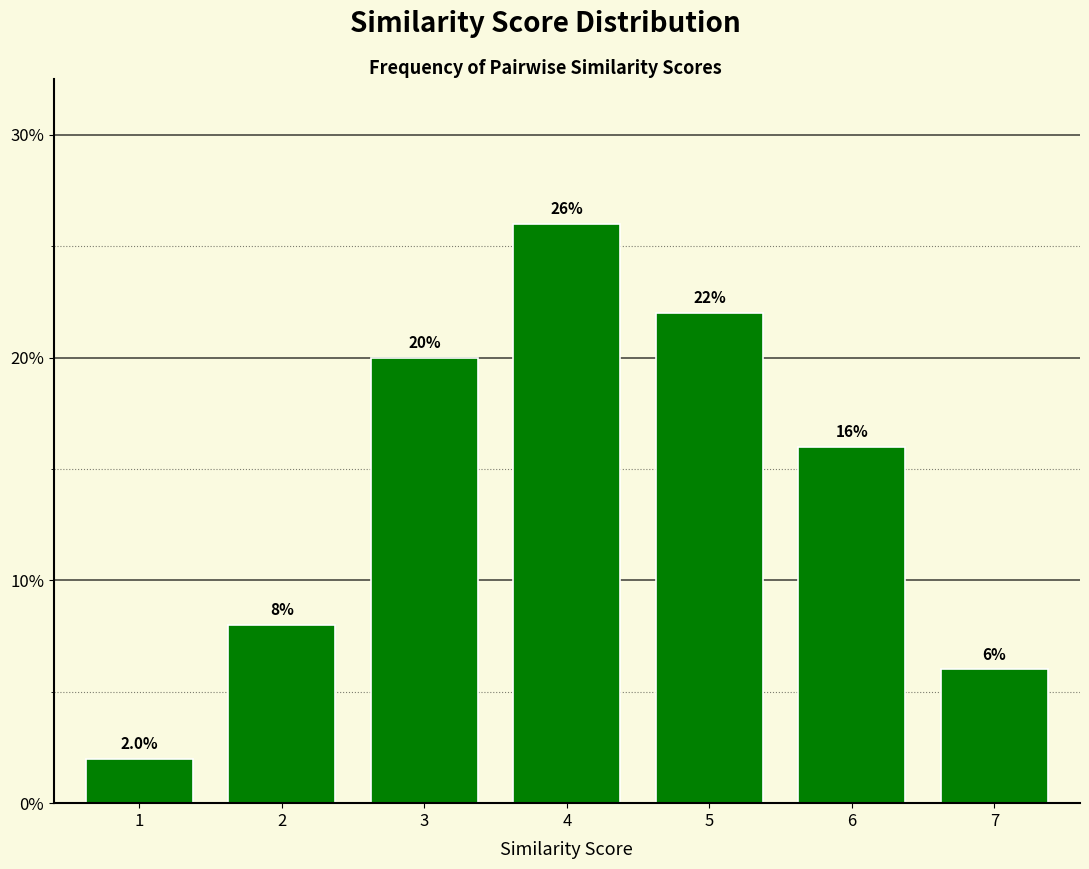

Reading right to left, what are all the values shown in this chart?

6	16	22	26	20	8	2